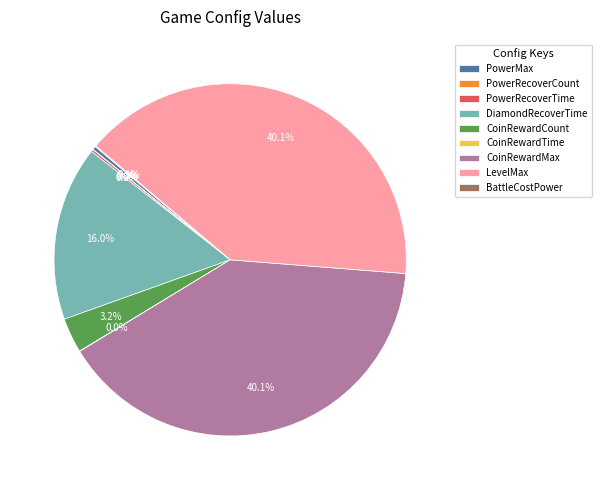

Does any single category account for the majority?

No